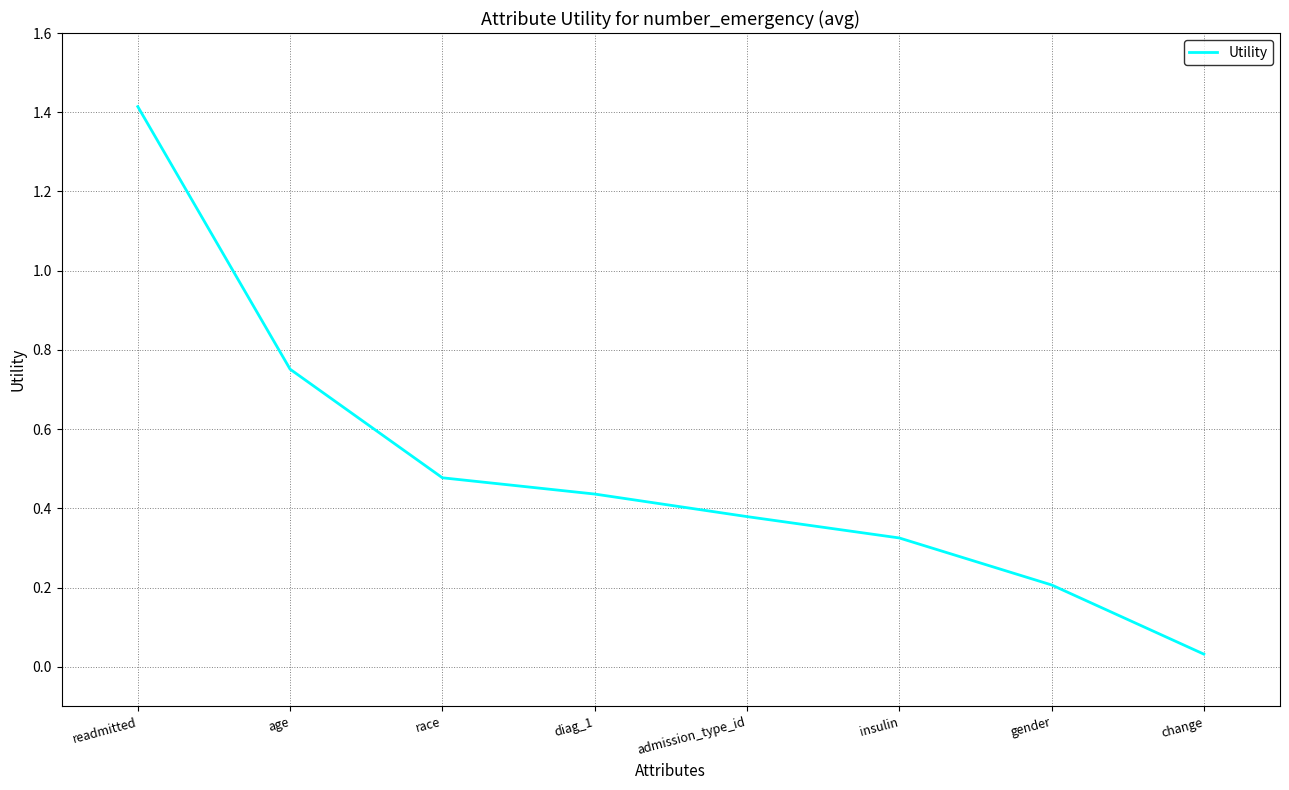

List the labels in order of value, largest first.

readmitted, age, race, diag_1, admission_type_id, insulin, gender, change